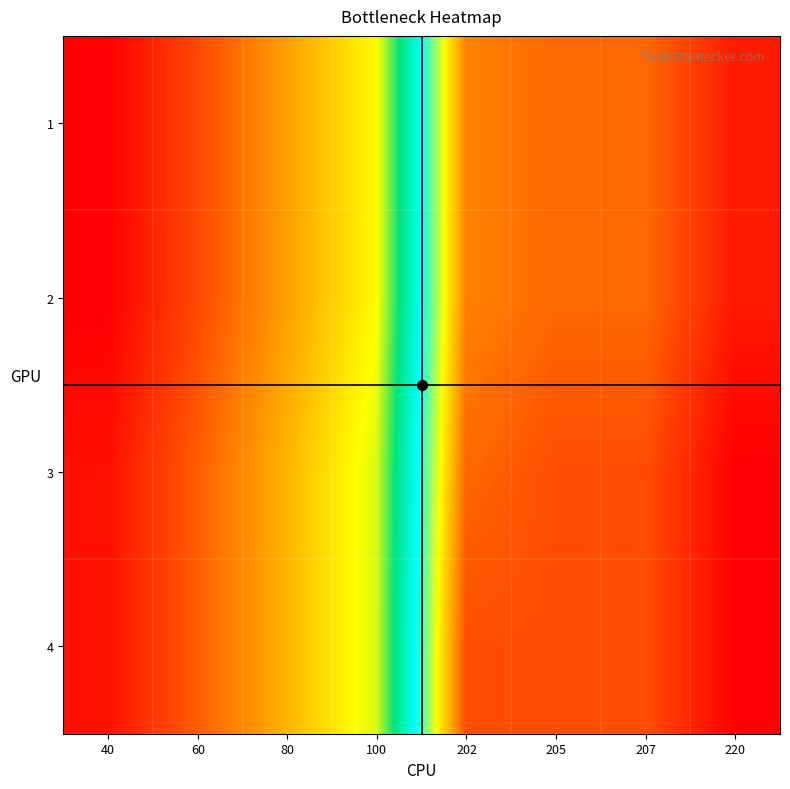

Reading left to right, what are all the values shown in this chart?

1: 40=0.0	60=0.0	80=0.0	100=0.1	202=0.1	205=0.1	207=0.1	220=0.2
2: 40=0.0	60=0.0	80=0.0	100=0.1	202=0.1	205=0.1	207=0.1	220=0.2
3: 40=0.0	60=0.0	80=0.1	100=0.1	202=0.1	205=0.1	207=0.1	220=0.2
4: 40=0.0	60=0.0	80=0.1	100=0.1	202=0.1	205=0.1	207=0.1	220=0.2